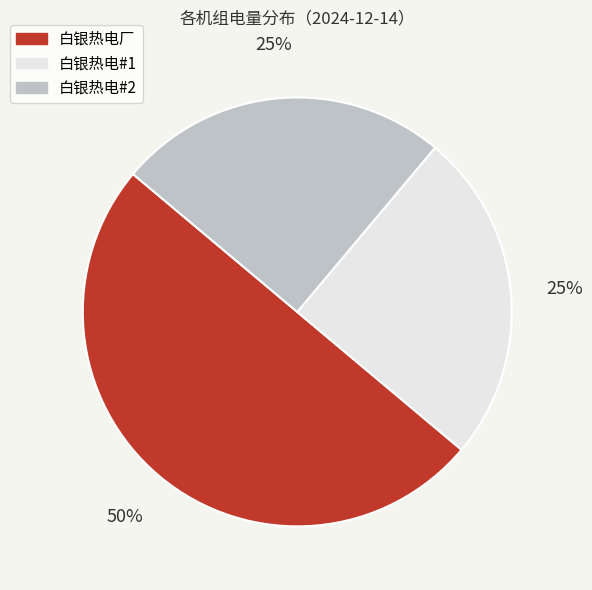

To the nearest percent, what is the difference between the 白银热电#1 and 白银热电厂 slice percentages?

25%